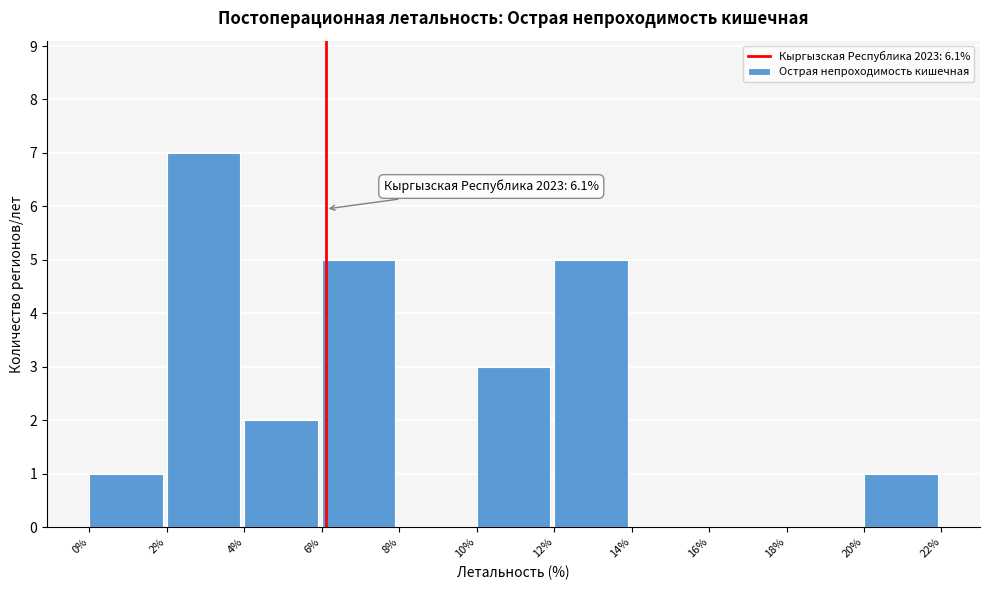

Which range on the x-axis has the tallest bar?

2% to 4%